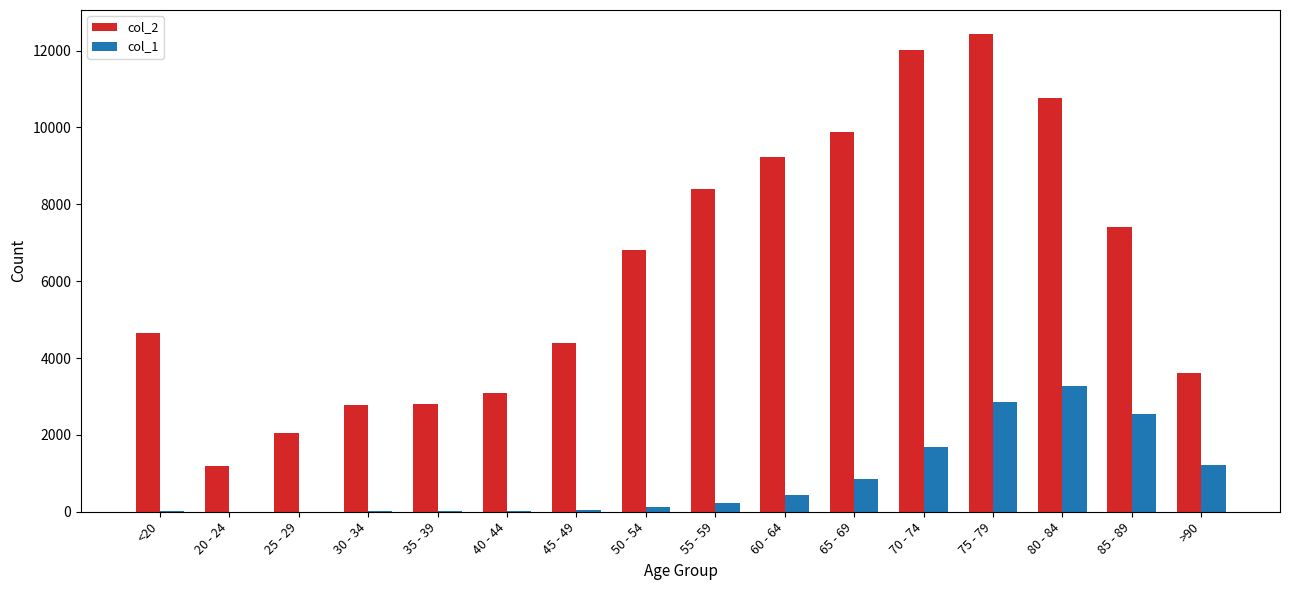

What is the difference between the col_2 values at >90 and 25 - 29?

1566